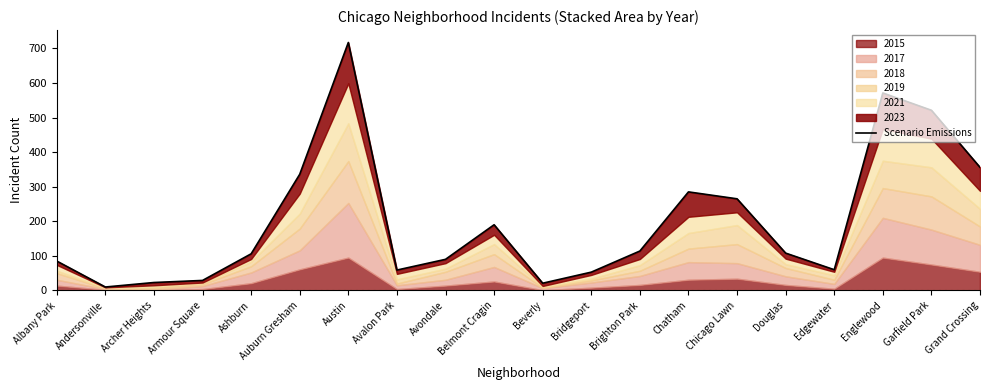

The value at Belmont Cragin is 74. True or false?

False